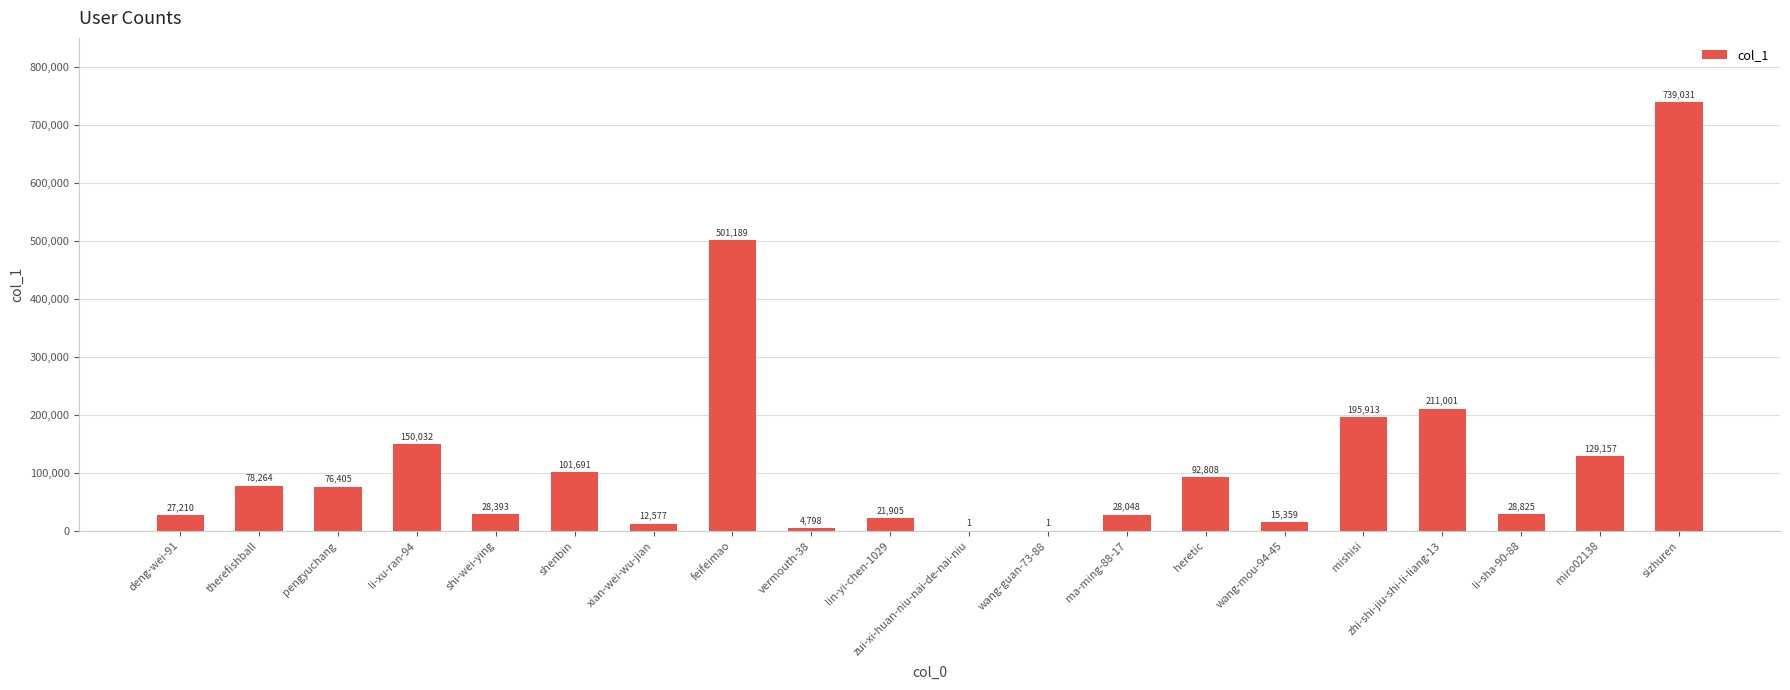

What is the sum of the values at shenbin and lin-yi-chen-1029?

123596